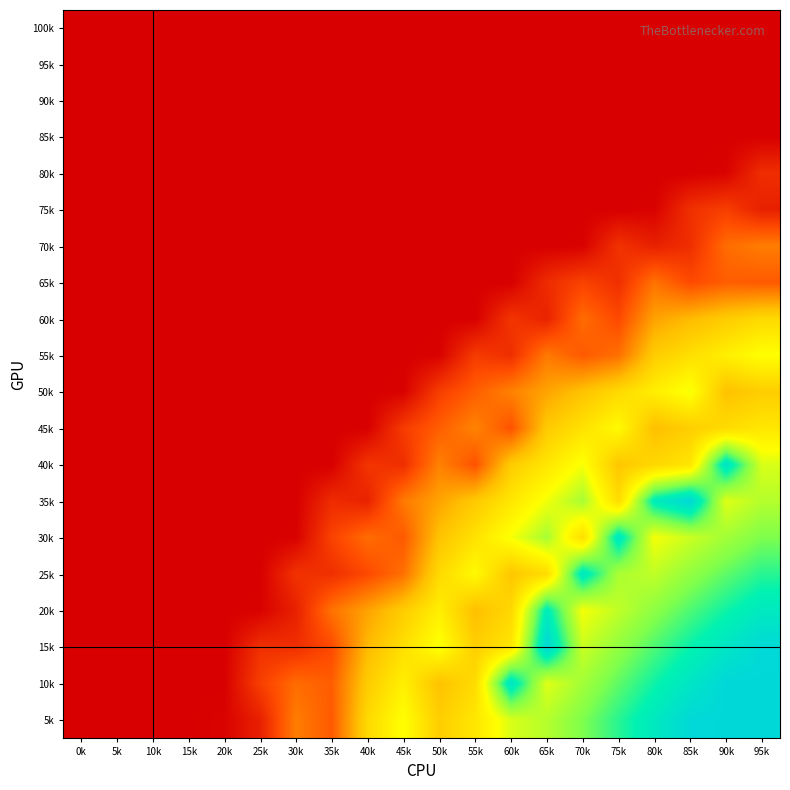

Reading left to right, extract all data points from this chart.

100k: 0k=2132.5	5k=2132.5	10k=2132.5	15k=2132.5	20k=2132.5	25k=2132.5	30k=2132.5	35k=2132.5	40k=2132.5	45k=2132.5	50k=2132.5	55k=2132.5	60k=2132.5	65k=2132.5	70k=2132.5	75k=2132.5	80k=2132.5	85k=2132.5	90k=2132.5	95k=2132.5
95k: 0k=2132.5	5k=2132.5	10k=2132.5	15k=2132.5	20k=2132.5	25k=2132.5	30k=2132.5	35k=2132.5	40k=2132.5	45k=2132.5	50k=2132.5	55k=2132.5	60k=2132.5	65k=2132.5	70k=2132.5	75k=2132.5	80k=2132.5	85k=2132.5	90k=2132.5	95k=2132.5
90k: 0k=2132.5	5k=2132.5	10k=2132.5	15k=2132.5	20k=2132.5	25k=2132.5	30k=2132.5	35k=2132.5	40k=2132.5	45k=2132.5	50k=2132.5	55k=2132.5	60k=2132.5	65k=2132.5	70k=2132.5	75k=2132.5	80k=2132.5	85k=2132.5	90k=2132.5	95k=2132.5
85k: 0k=2132.5	5k=2132.5	10k=2132.5	15k=2132.5	20k=2132.5	25k=2132.5	30k=2132.5	35k=2132.5	40k=2132.5	45k=2132.5	50k=2132.5	55k=2132.5	60k=2132.5	65k=2132.5	70k=2132.5	75k=2132.5	80k=2132.5	85k=2132.5	90k=2132.5	95k=2132.5
80k: 0k=2132.5	5k=2132.5	10k=2132.5	15k=2132.5	20k=2132.5	25k=2132.5	30k=2132.5	35k=2132.5	40k=2132.5	45k=2132.5	50k=2132.5	55k=2132.5	60k=2132.5	65k=2132.5	70k=2132.5	75k=2132.5	80k=2132.5	85k=2132.5	90k=2149.6	95k=2359.4
75k: 0k=2132.5	5k=2132.5	10k=2132.5	15k=2132.5	20k=2132.5	25k=2132.5	30k=2132.5	35k=2132.5	40k=2132.5	45k=2132.5	50k=2132.5	55k=2132.5	60k=2132.5	65k=2132.5	70k=2132.5	75k=2132.5	80k=2142.5	85k=2368.2	90k=2440.1	95k=2290.9
70k: 0k=2132.5	5k=2132.5	10k=2132.5	15k=2132.5	20k=2132.5	25k=2132.5	30k=2132.5	35k=2132.5	40k=2132.5	45k=2132.5	50k=2132.5	55k=2132.5	60k=2132.5	65k=2132.5	70k=2139.8	75k=2381.7	80k=2291.6	85k=2359.5	90k=2635.7	95k=2706.5
65k: 0k=2132.5	5k=2132.5	10k=2132.5	15k=2132.5	20k=2132.5	25k=2132.5	30k=2132.5	35k=2132.5	40k=2132.5	45k=2132.5	50k=2132.5	55k=2132.5	60k=2132.5	65k=2348.2	70k=2458.2	75k=2365.7	80k=2661.6	85k=2493.7	90k=2575.4	95k=2560.0
60k: 0k=2132.5	5k=2132.5	10k=2132.5	15k=2132.5	20k=2132.5	25k=2132.5	30k=2132.5	35k=2132.5	40k=2132.5	45k=2132.5	50k=2132.5	55k=2132.5	60k=2395.1	65k=2302.3	70k=2635.7	75k=2488.1	80k=2855.3	85k=2955.7	90k=3047.7	95k=3128.1
55k: 0k=2132.5	5k=2132.5	10k=2132.5	15k=2132.5	20k=2132.5	25k=2132.5	30k=2132.5	35k=2132.5	40k=2132.5	45k=2132.5	50k=2142.5	55k=2424.3	60k=2359.5	65k=2689.9	70k=2557.3	75k=2651.7	80k=3052.7	85k=3161.1	90k=3258.2	95k=3348.8
50k: 0k=2132.5	5k=2132.5	10k=2132.5	15k=2132.5	20k=2132.5	25k=2132.5	30k=2132.5	35k=2132.5	40k=2132.5	45k=2142.5	50k=2435.6	55k=2579.8	60k=2723.1	65k=2862.6	70k=2997.8	75k=3128.1	80k=3253.1	85k=3369.6	90k=2994.6	95k=3058.6
45k: 0k=2132.5	5k=2132.5	10k=2132.5	15k=2132.5	20k=2132.5	25k=2132.5	30k=2132.5	35k=2132.5	40k=2132.5	45k=2424.3	50k=2579.8	55k=2732.6	60k=2527.1	65k=3035.2	70k=3178.9	75k=3320.2	80k=2980.3	85k=3063.9	90k=3139.9	95k=3206.6
40k: 0k=2132.5	5k=2132.5	10k=2132.5	15k=2132.5	20k=2132.5	25k=2132.5	30k=2132.5	35k=2132.5	40k=2395.1	45k=2359.5	50k=2723.1	55k=2527.1	60k=3047.7	65k=3207.0	70k=3361.8	75k=3019.5	80k=3115.2	85k=3201.4	90k=3913.6	95k=3430.9
35k: 0k=2132.5	5k=2132.5	10k=2132.5	15k=2132.5	20k=2132.5	25k=2132.5	30k=2132.5	35k=2348.2	40k=2302.3	45k=2689.9	50k=2862.6	55k=3035.2	60k=3207.0	65k=3374.8	70k=3540.7	75k=3145.2	80k=3853.4	85k=3998.9	90k=3417.7	95k=3509.8
30k: 0k=2132.5	5k=2132.5	10k=2132.5	15k=2132.5	20k=2132.5	25k=2132.5	30k=2139.8	35k=2458.2	40k=2635.7	45k=2557.3	50k=2997.8	55k=3178.9	60k=3361.8	65k=3540.7	70k=3155.7	75k=3888.9	80k=3368.0	85k=3463.6	90k=3549.6	95k=3626.0
25k: 0k=2132.5	5k=2132.5	10k=2132.5	15k=2132.5	20k=2132.5	25k=2132.5	30k=2381.7	35k=2365.7	40k=2488.1	45k=2651.7	50k=3128.1	55k=3320.2	60k=3019.5	65k=3145.2	70k=3888.9	75k=3530.4	80k=3485.6	85k=3585.0	90k=3673.6	95k=3753.3
20k: 0k=2132.5	5k=2132.5	10k=2132.5	15k=2132.5	20k=2132.5	25k=2142.5	30k=2291.6	35k=2661.6	40k=2855.3	45k=3052.7	50k=3253.1	55k=2980.3	60k=3115.2	65k=3853.4	70k=3368.0	75k=3485.6	80k=3596.2	85k=3698.1	90k=3791.3	95k=3876.2
15k: 0k=2132.5	5k=2132.5	10k=2132.5	15k=2132.5	20k=2132.5	25k=2368.2	30k=2359.5	35k=2493.7	40k=2955.7	45k=3161.1	50k=3369.6	55k=3063.9	60k=3201.4	65k=3998.9	70k=3463.6	75k=3585.0	80k=3698.1	85k=3804.0	90k=3902.6	95k=3989.2
10k: 0k=2132.5	5k=2132.5	10k=2132.5	15k=2132.5	20k=2132.5	25k=2440.1	30k=2635.7	35k=2575.4	40k=3047.7	45k=3258.2	50k=2994.6	55k=3139.9	60k=3913.6	65k=3417.7	70k=3549.6	75k=3673.6	80k=3791.3	85k=3902.6	90k=4000.0	95k=4000.0
5k: 0k=2132.5	5k=2132.5	10k=2132.5	15k=2132.5	20k=2149.6	25k=2290.9	30k=2706.5	35k=2560.0	40k=3128.1	45k=3348.8	50k=3058.6	55k=3206.6	60k=3430.9	65k=3509.8	70k=3626.0	75k=3753.3	80k=3876.2	85k=3989.2	90k=4000.0	95k=4000.0